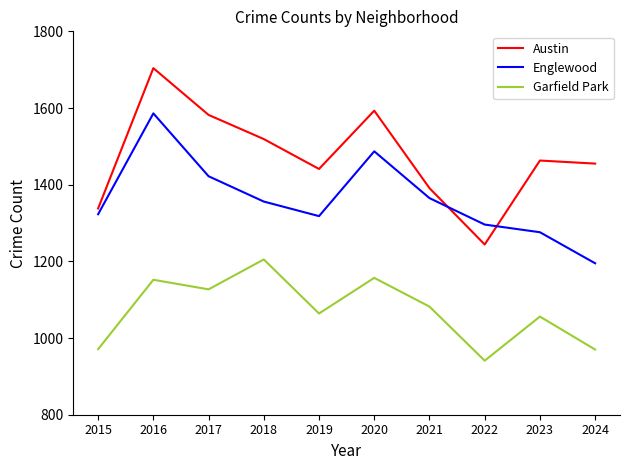

How many lines are shown in the chart?

3